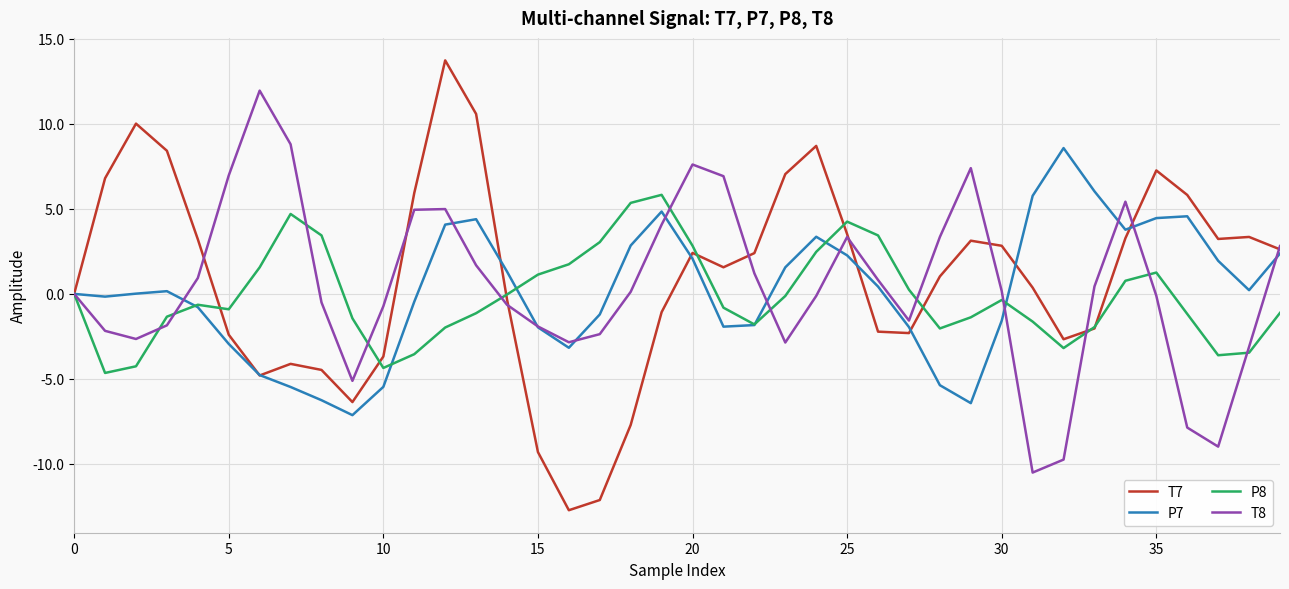

What is the minimum value shown in the chart?

-12.7